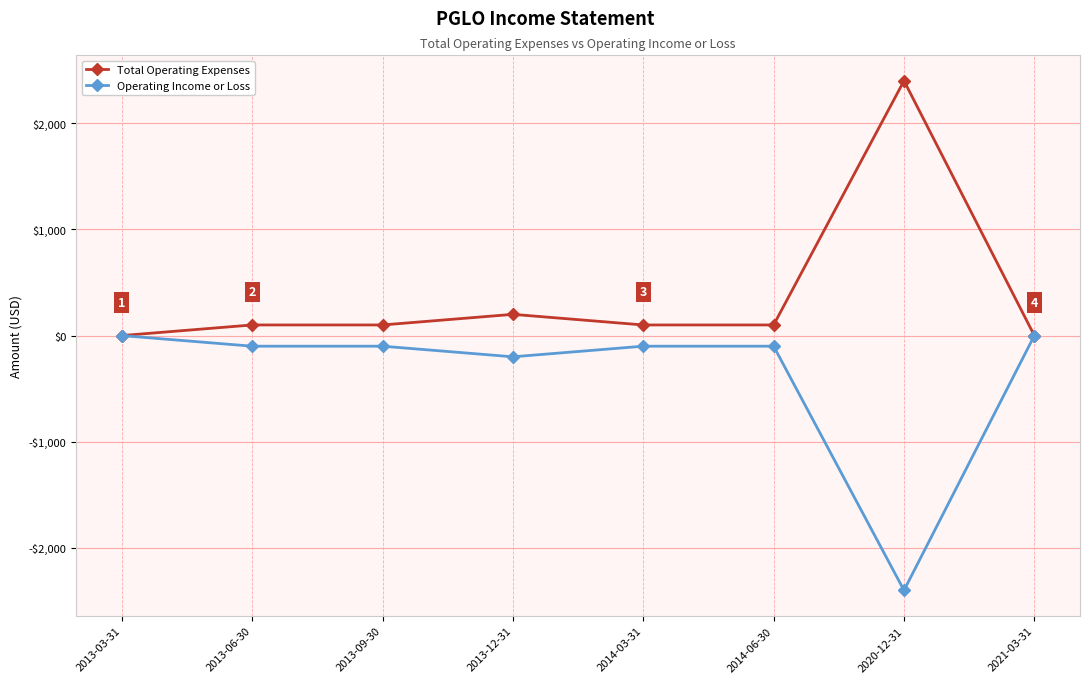

List the labels in order of Operating Income or Loss value, smallest first.

2020-12-31, 2013-12-31, 2013-06-30, 2013-09-30, 2014-03-31, 2014-06-30, 2013-03-31, 2021-03-31